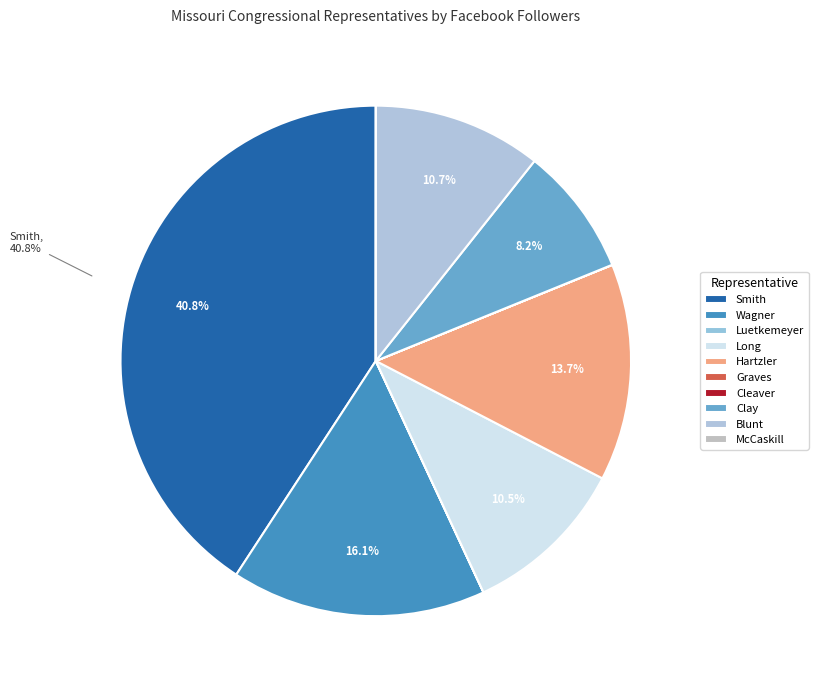

Which category has the smallest portion of the pie?

Luetkemeyer